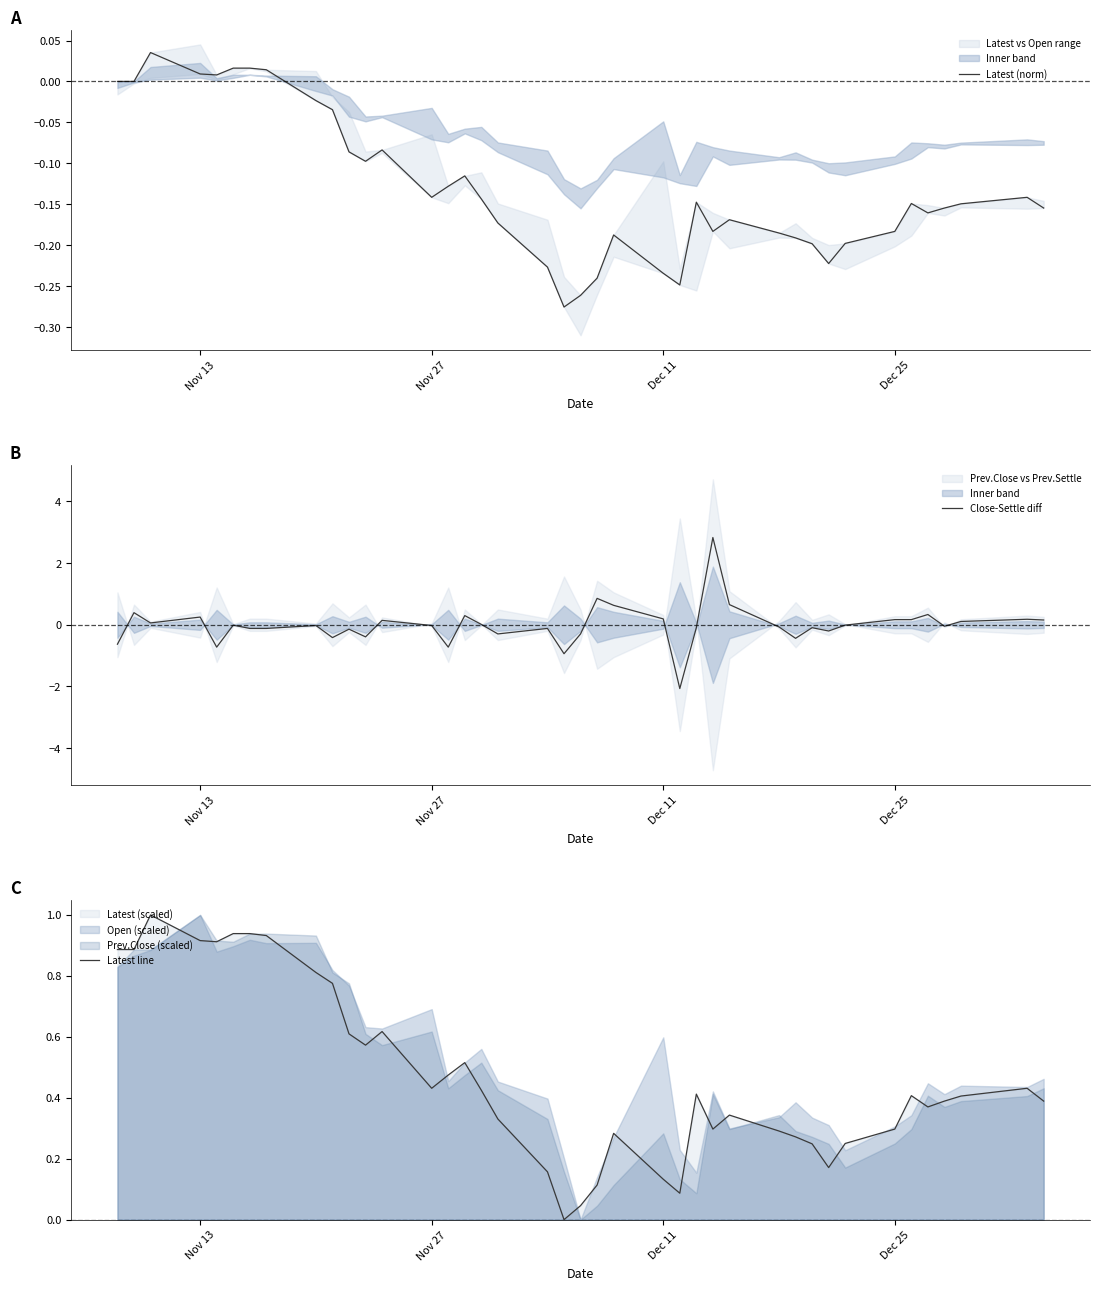

What is the maximum value for Close-Settle diff?

2.8